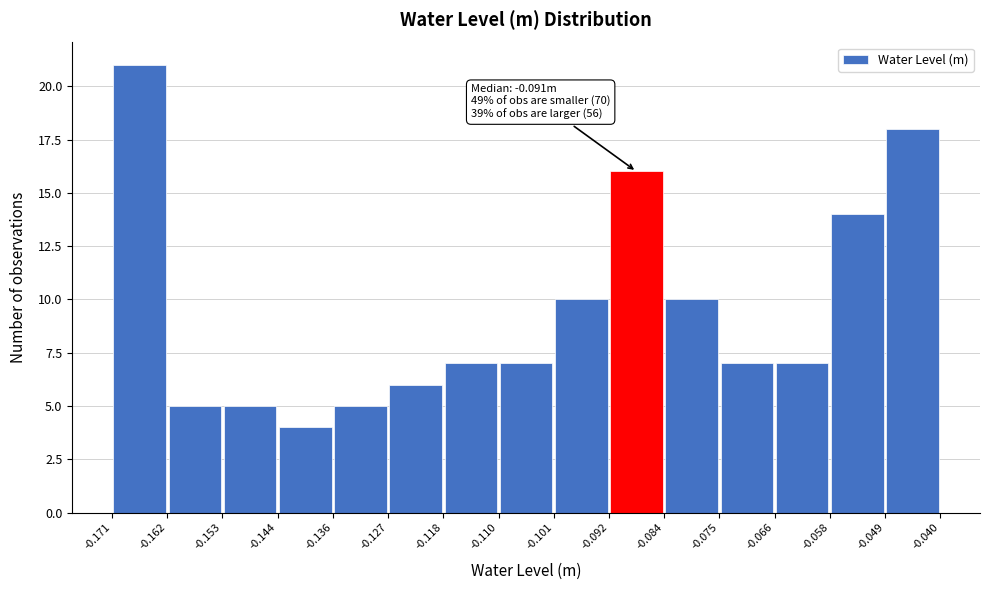

Which range on the x-axis has the tallest bar?

-0.171 to -0.162